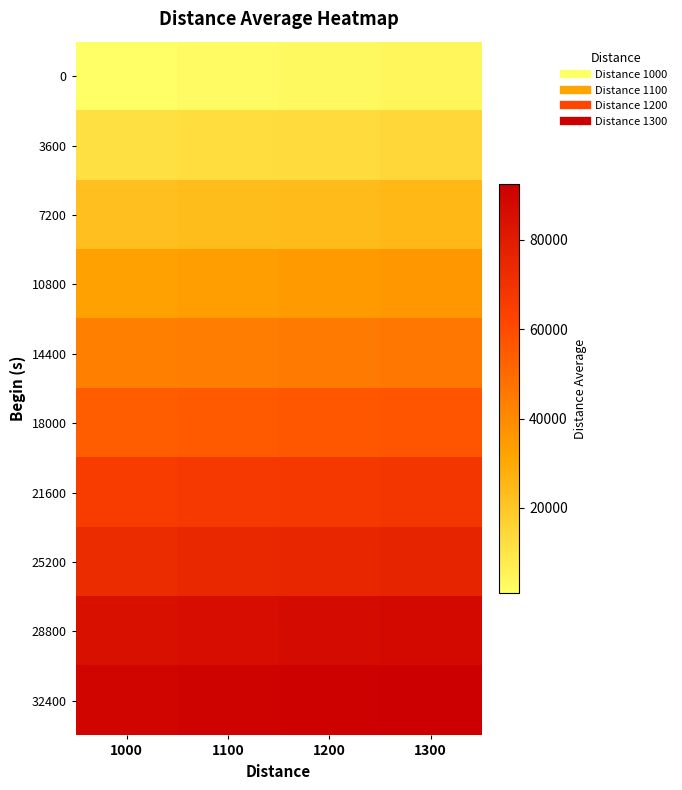

How many distinct data groups are displayed?

10